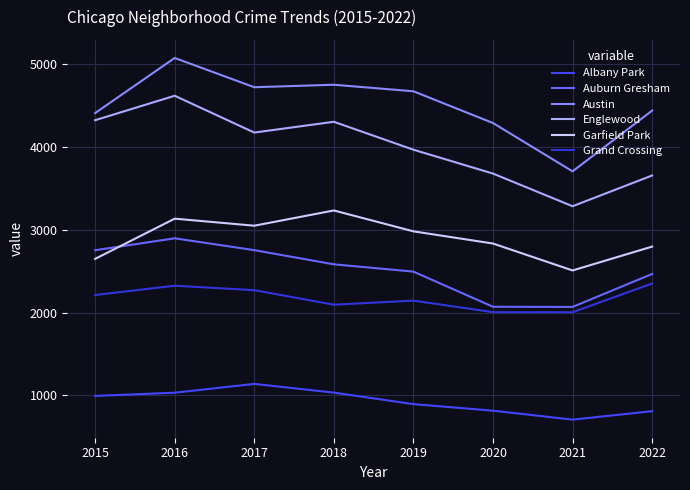

How many interior local valleys does the Englewood series have?

2